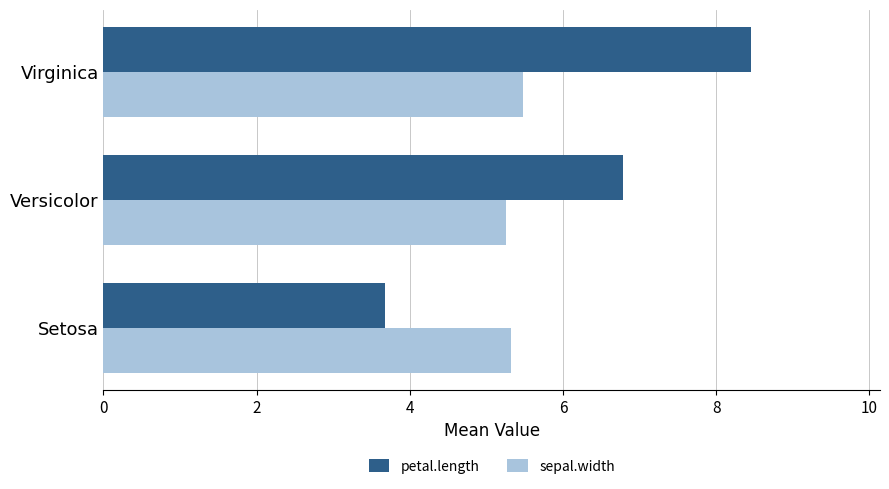

Which label corresponds to the largest value in the chart?

Virginica